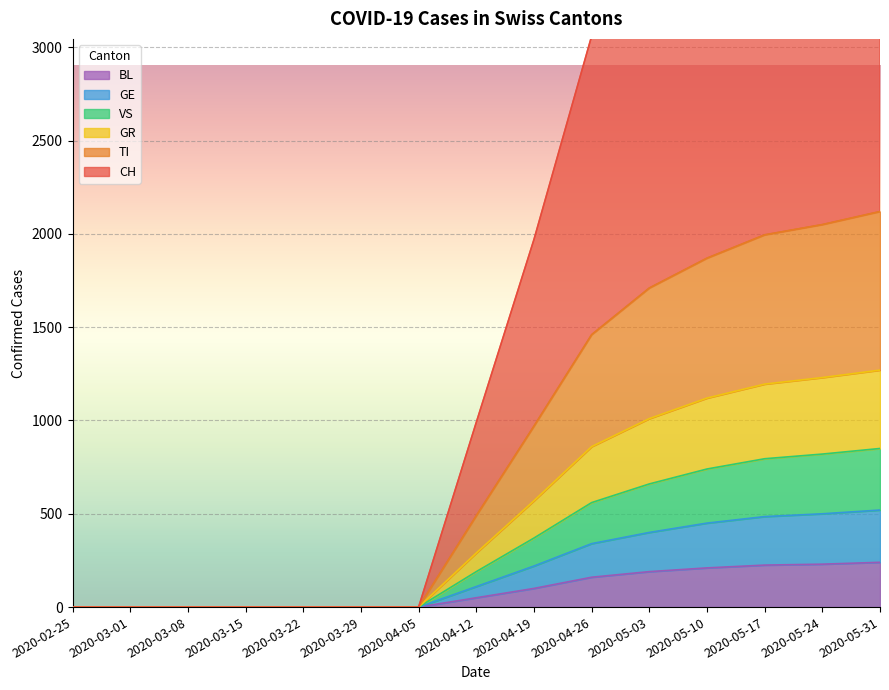

How many lines are shown in the chart?

6